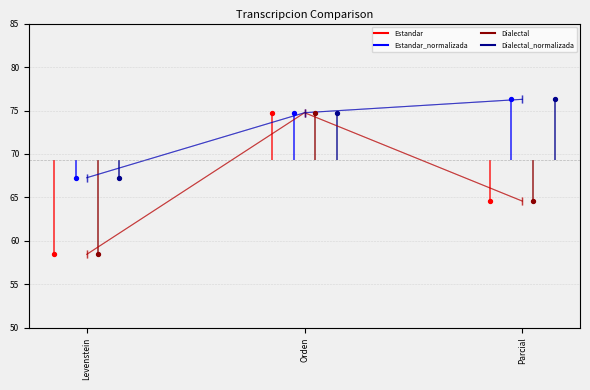

What is the total value across all series at Parcial?

281.7